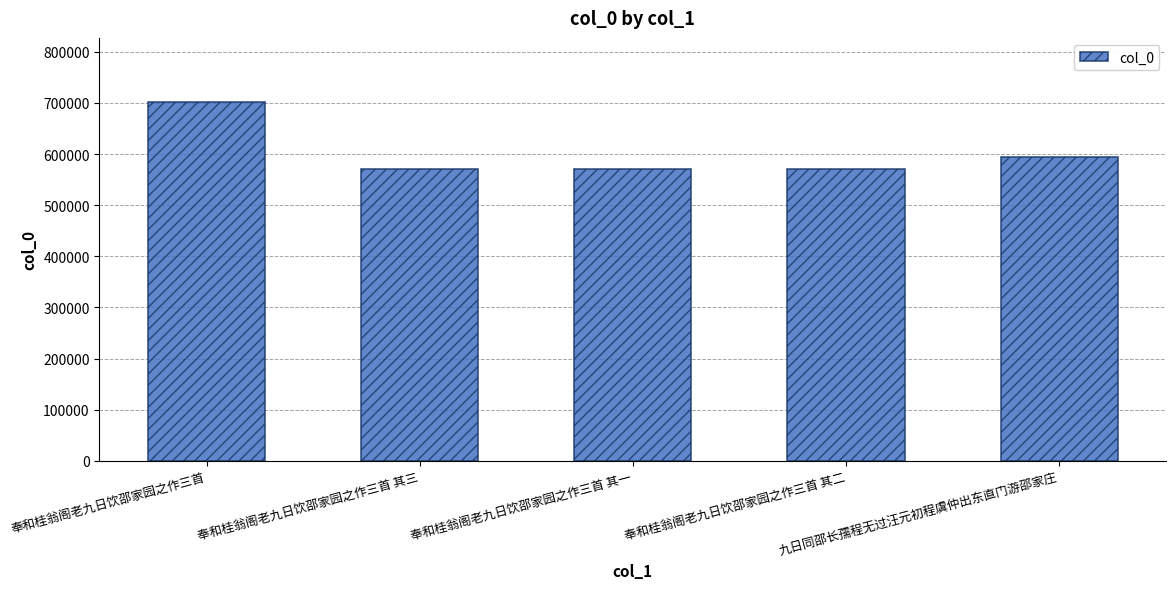

What is the value of the 2nd bar from the left?

571271